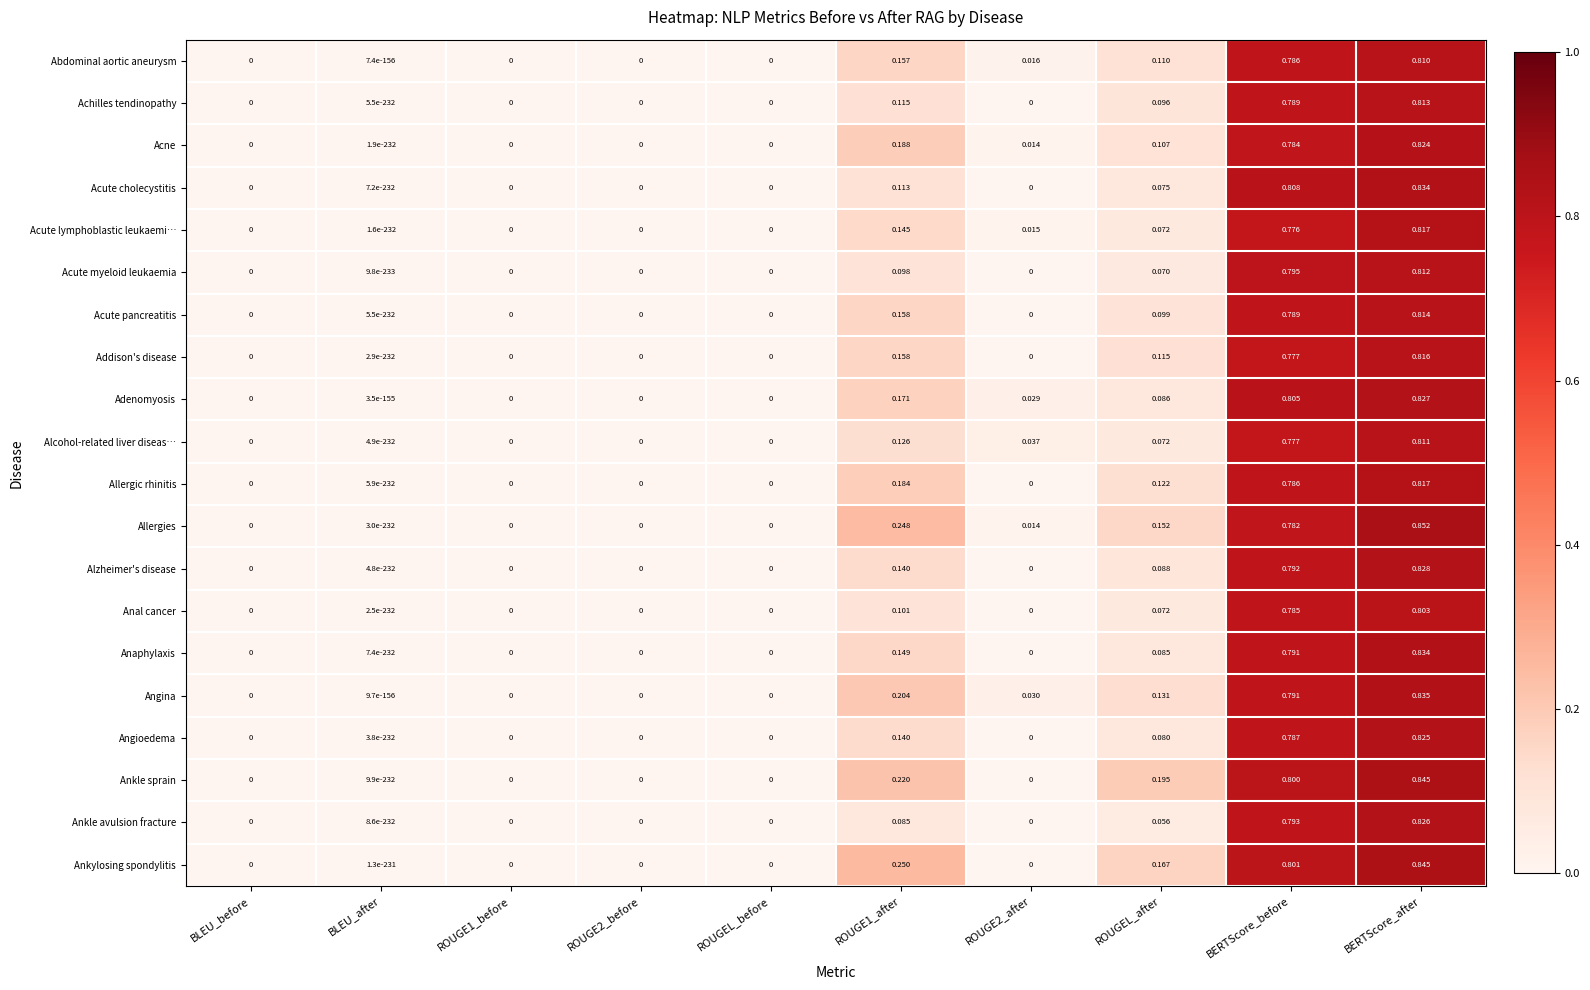

At which category does the chart reach its peak across all series?

BERTScore_after